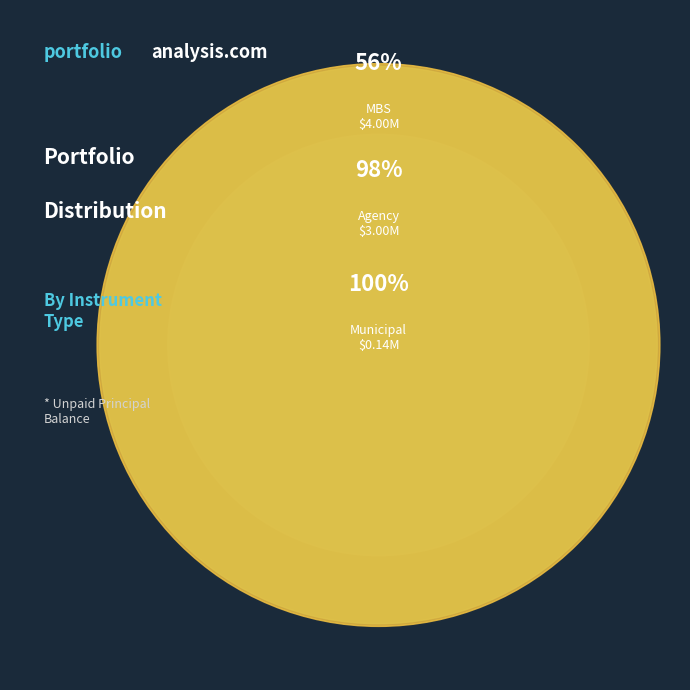

Is Municipal the majority of the pie?

No